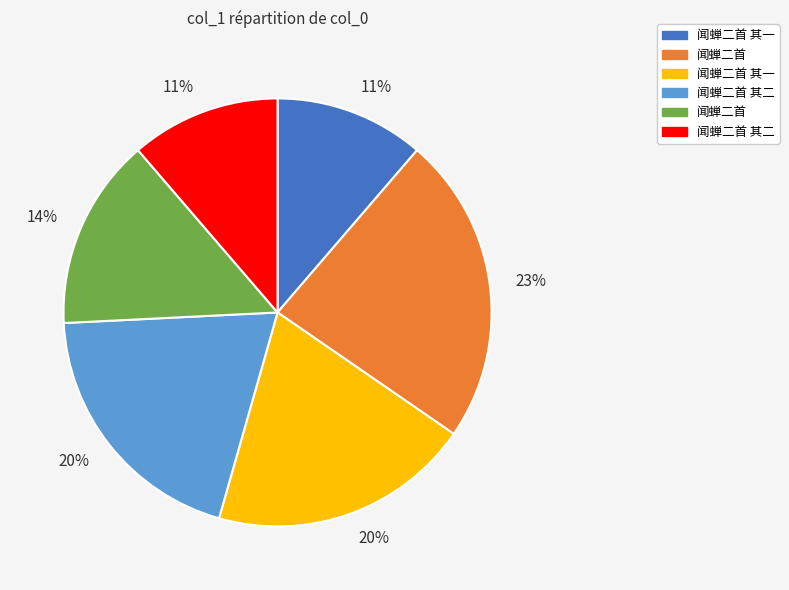

Is there a majority slice in this chart?

No